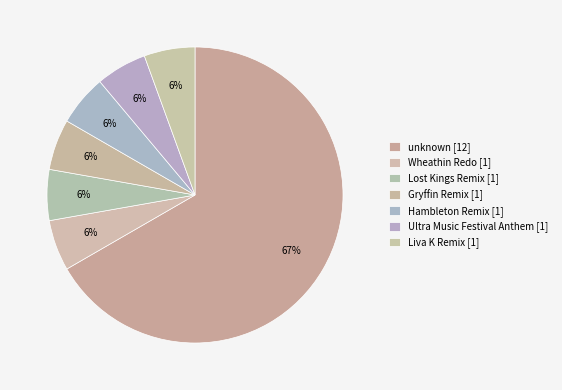

How many slices are in this pie chart?

7